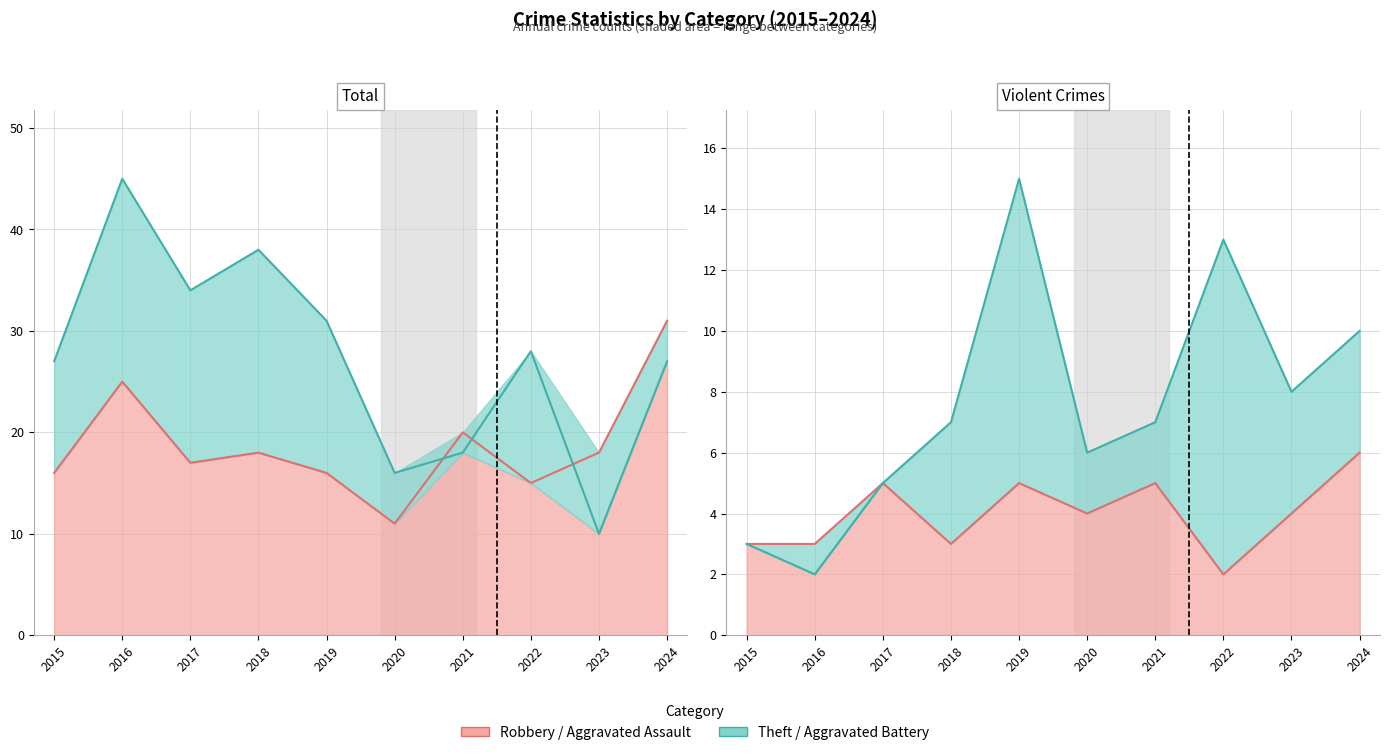

At which category is the sum across all series the highest?

2016